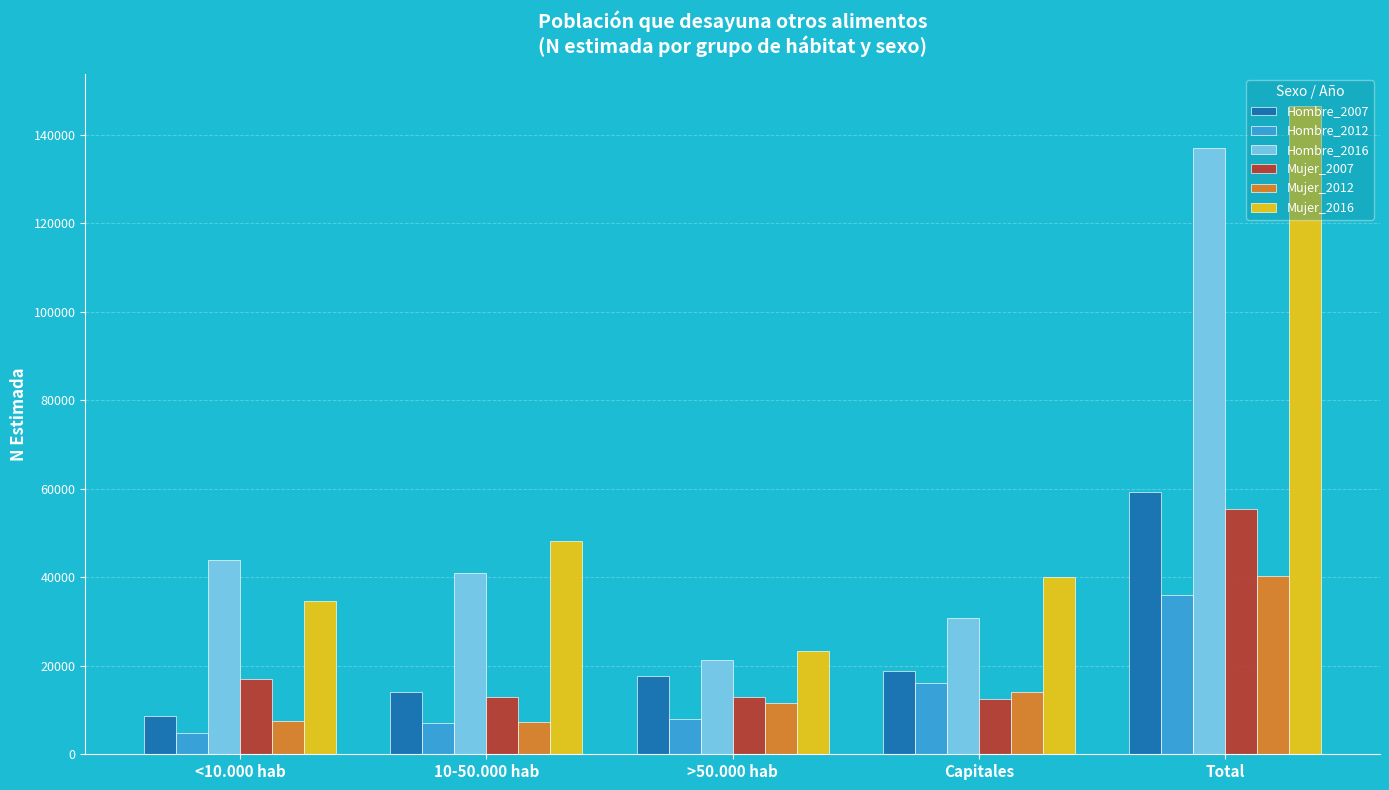

Are the bars horizontal?

No